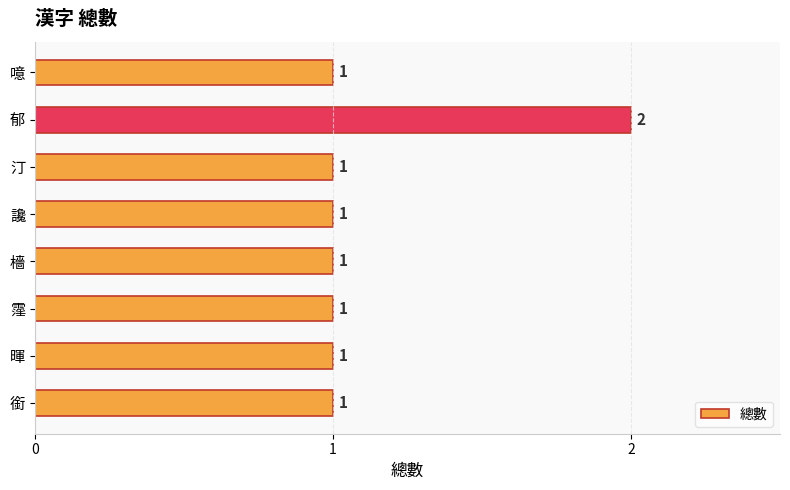

What is the average value?

1